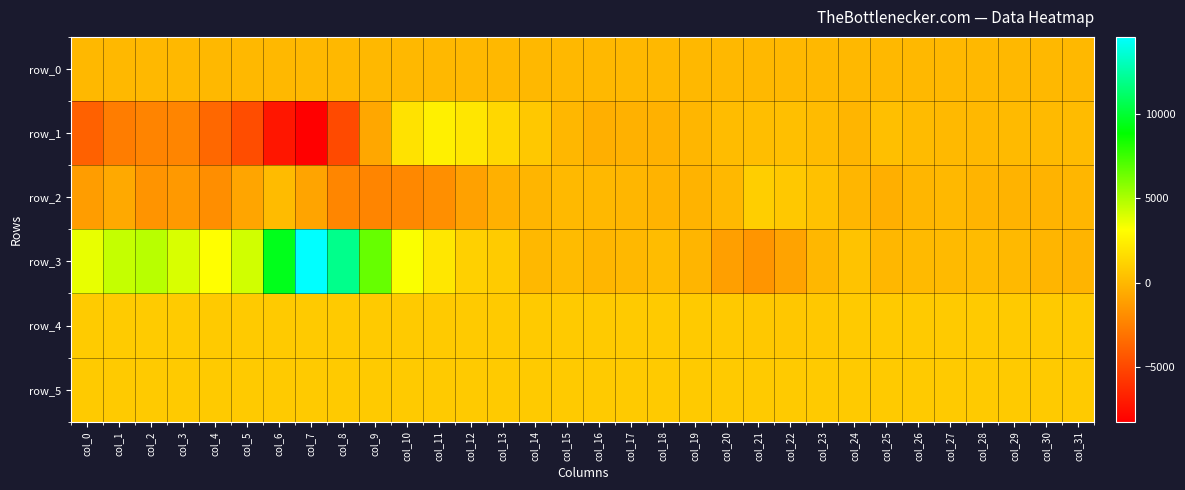

Which category has the lowest value in the row_1 series?

col_7